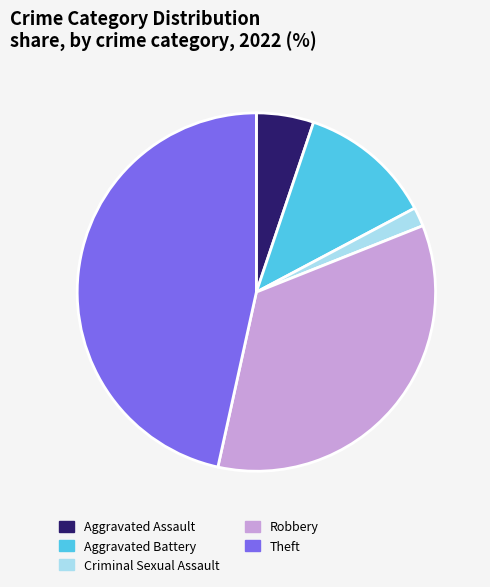

Rank the categories by value from lowest to highest.

Criminal Sexual Assault, Aggravated Assault, Aggravated Battery, Robbery, Theft